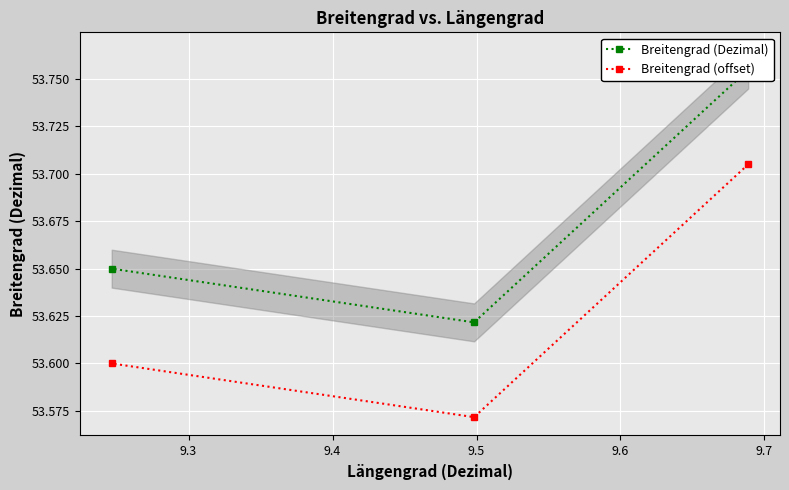

Rank the series at 9.3 from highest to lowest value.

Breitengrad (Dezimal), Breitengrad (offset)